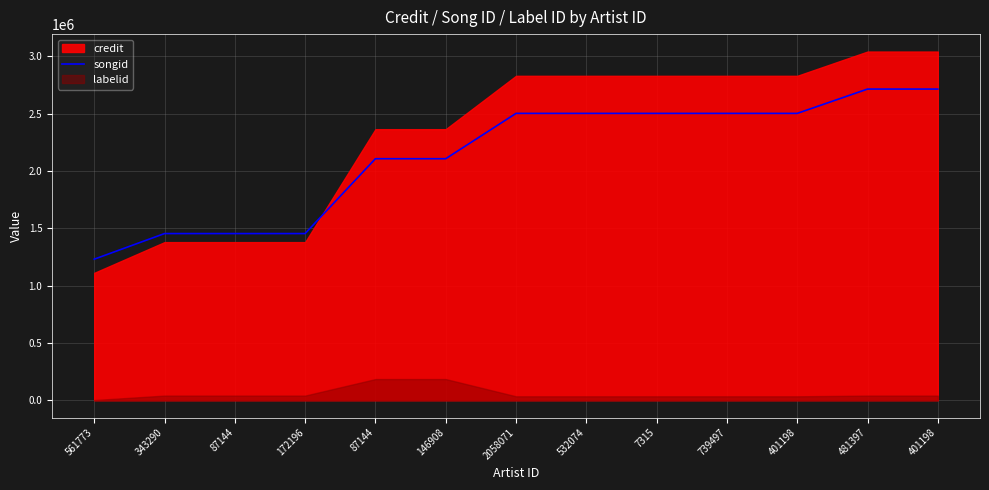

What is the label of the 13th point from the right?

561773